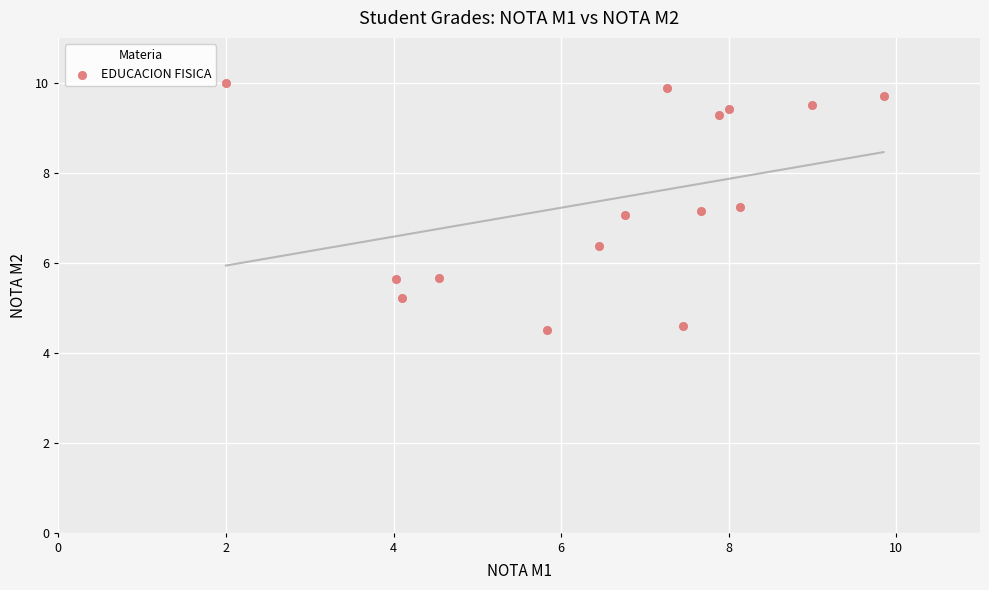

What is the range of Y values (max minus min)?

5.5